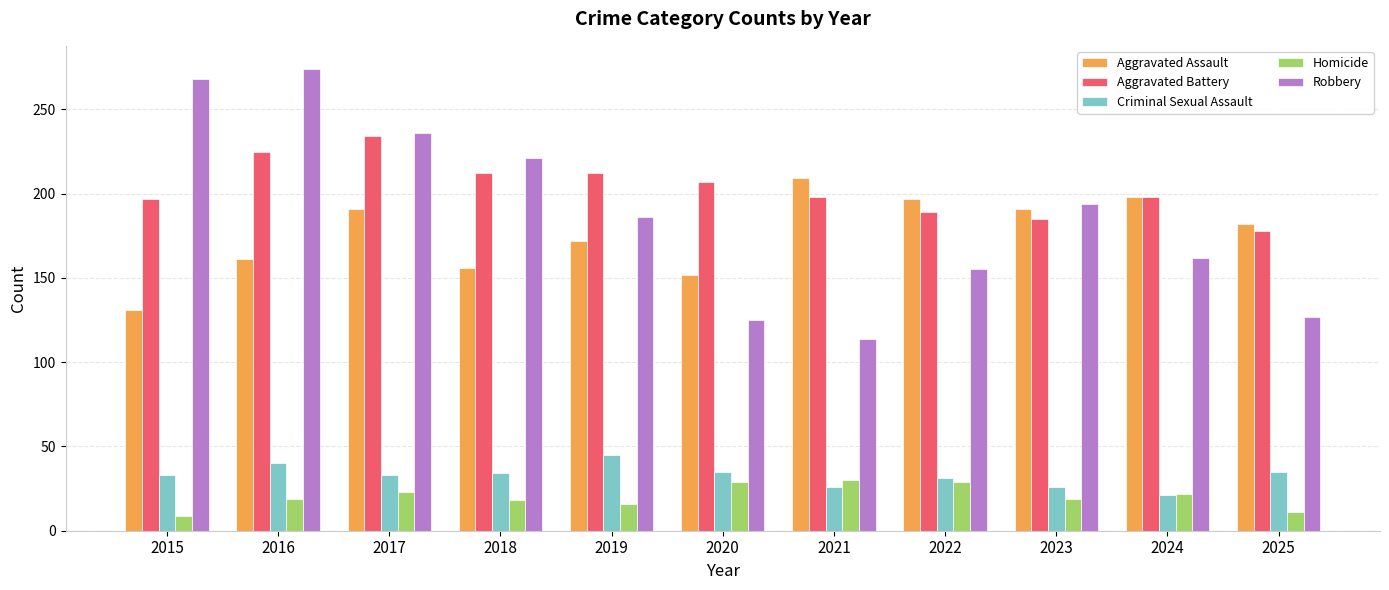

What is the value of the Robbery bar at the 3rd from the left?

236